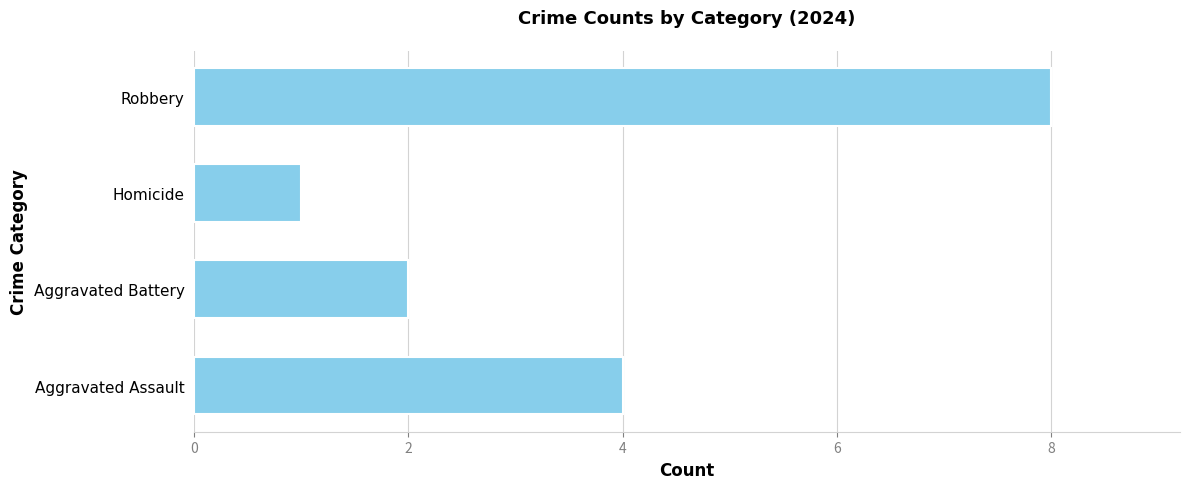

What is the sum of all values?

15